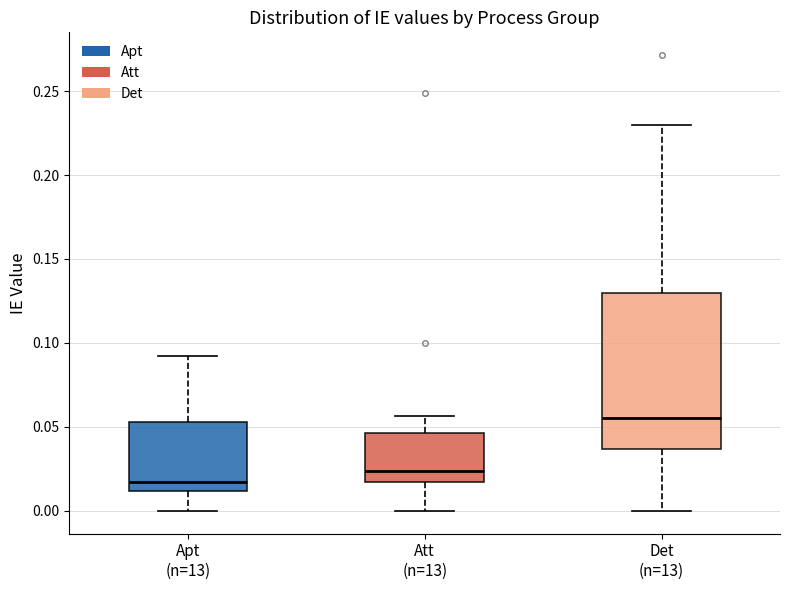

Comparing the boxes themselves (not the whiskers), which one is the tallest?

Det (n=13)